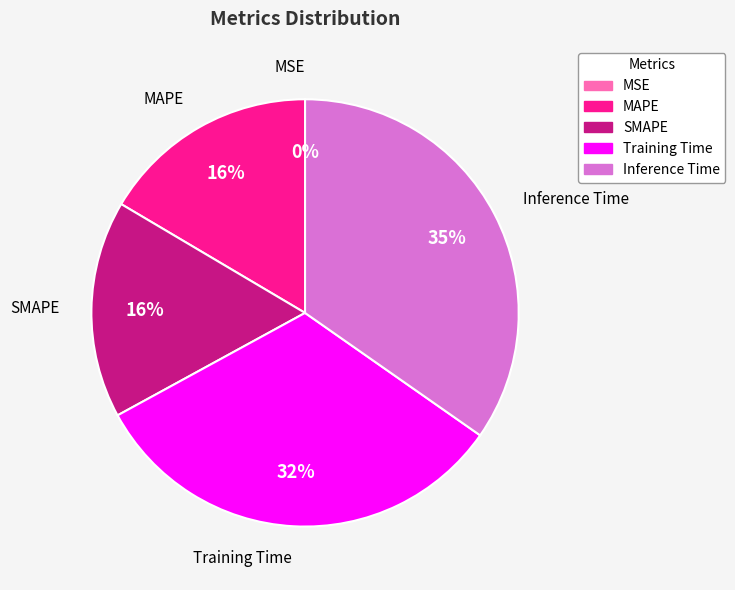

To the nearest percent, what is the difference between the MAPE and Training Time slice percentages?

16%